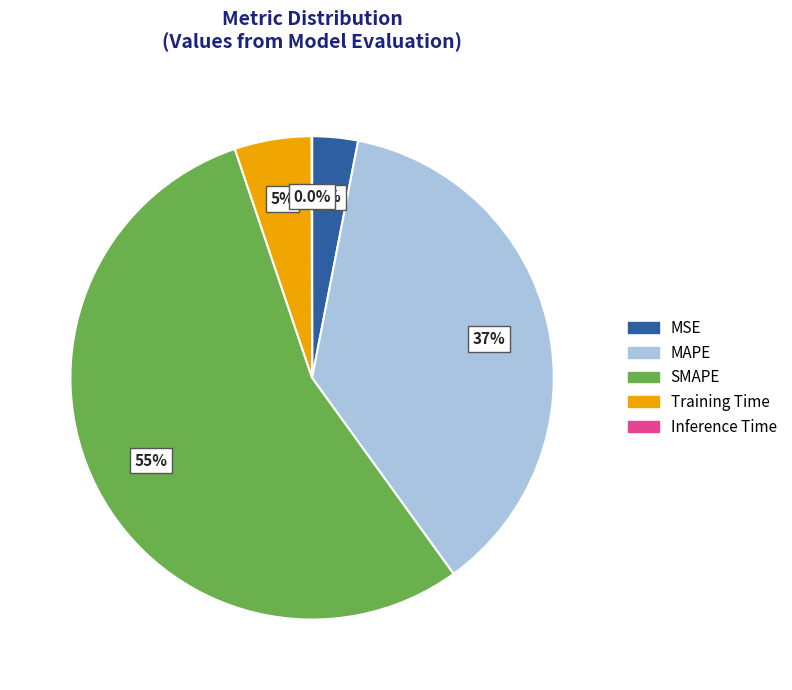

To the nearest percent, what portion does SMAPE represent?

55%